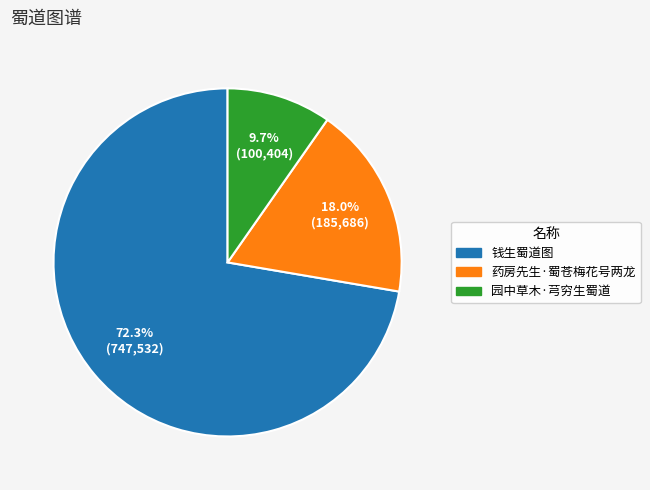

To the nearest percent, what is the combined percentage of 药房先生·蜀苍梅花号两龙 and 园中草木·芎穷生蜀道?

28%